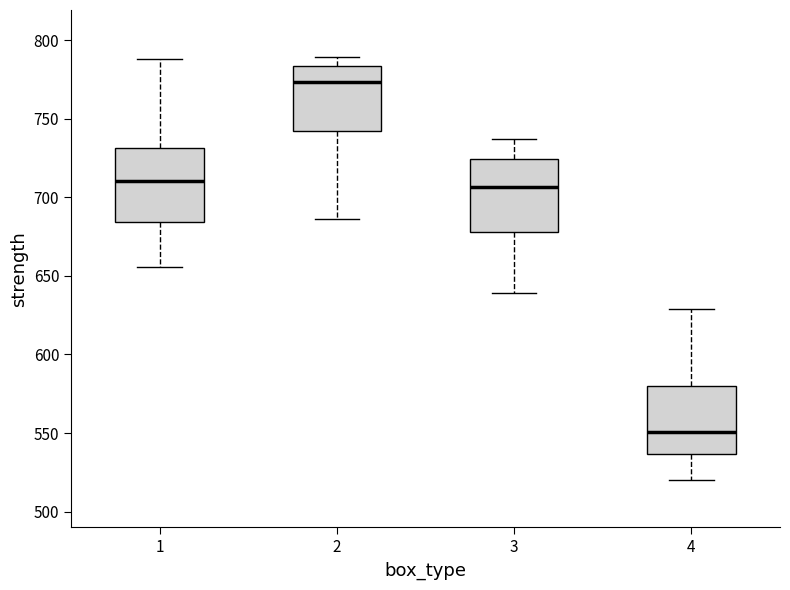

Which box has the lowest median line?

4